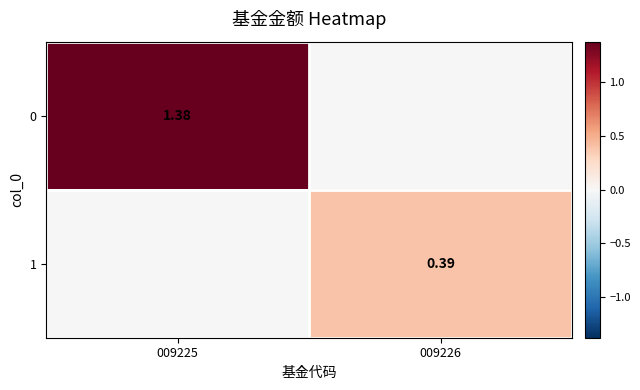

What is the maximum value shown in the chart?

1.4